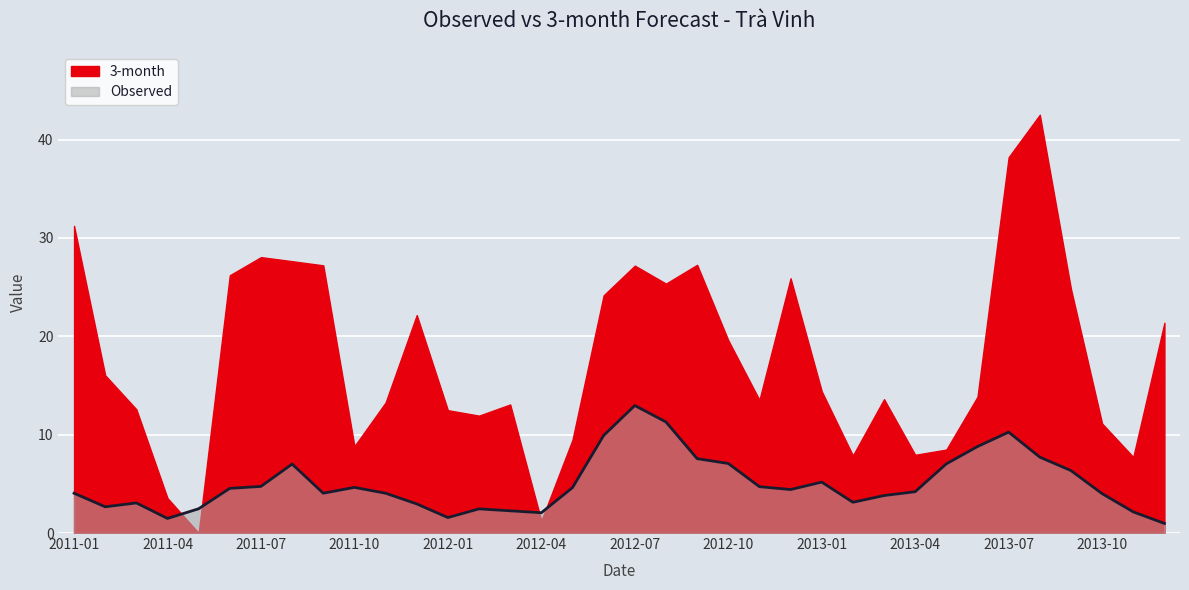

Is it true that the value at 2013-04 is 4.2?

True